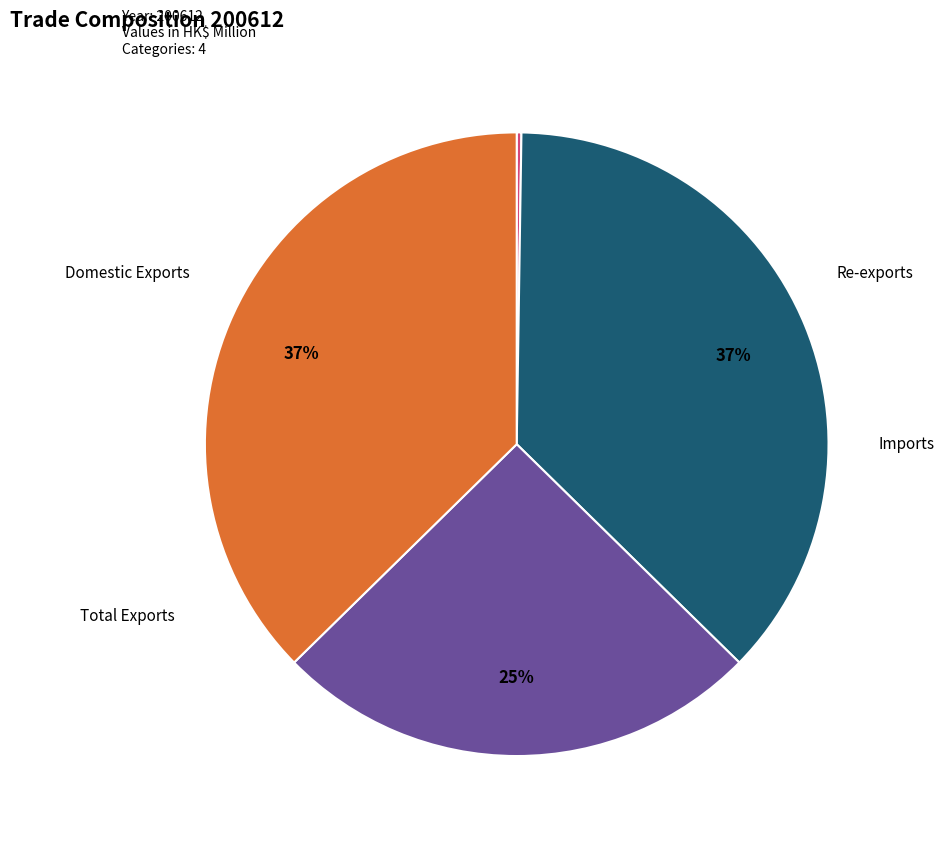

To the nearest percent, what is the difference between the largest and smallest slice percentages?

37%